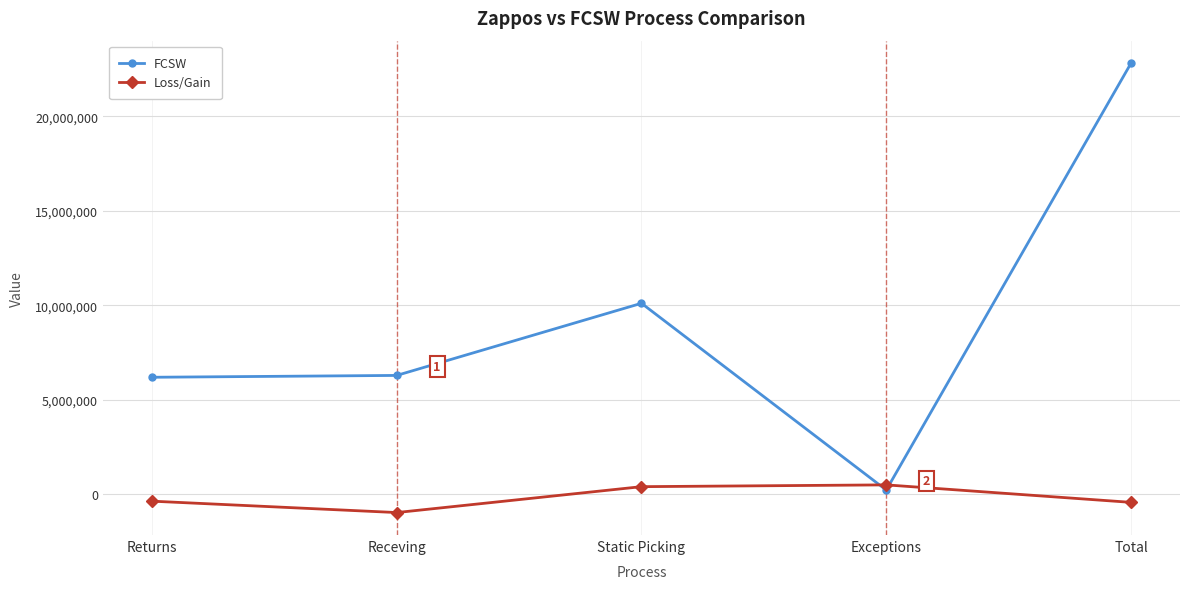

Where does the Loss/Gain series first go above -363098?

Static Picking